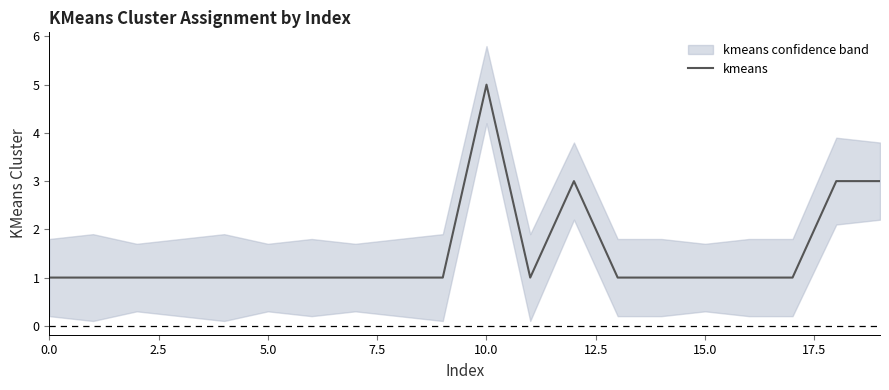

What is the sum of all values?

30